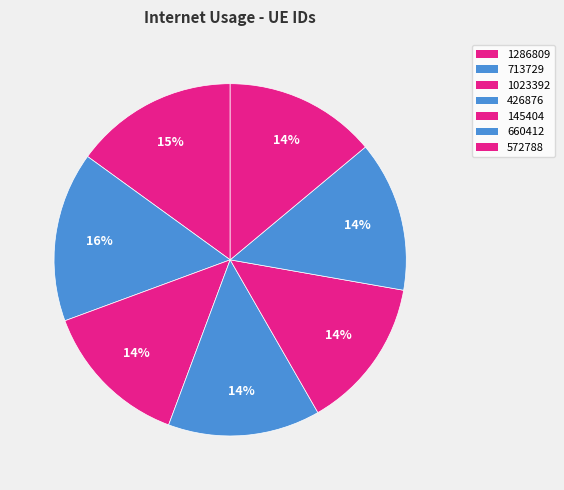

How many slices are in this pie chart?

7